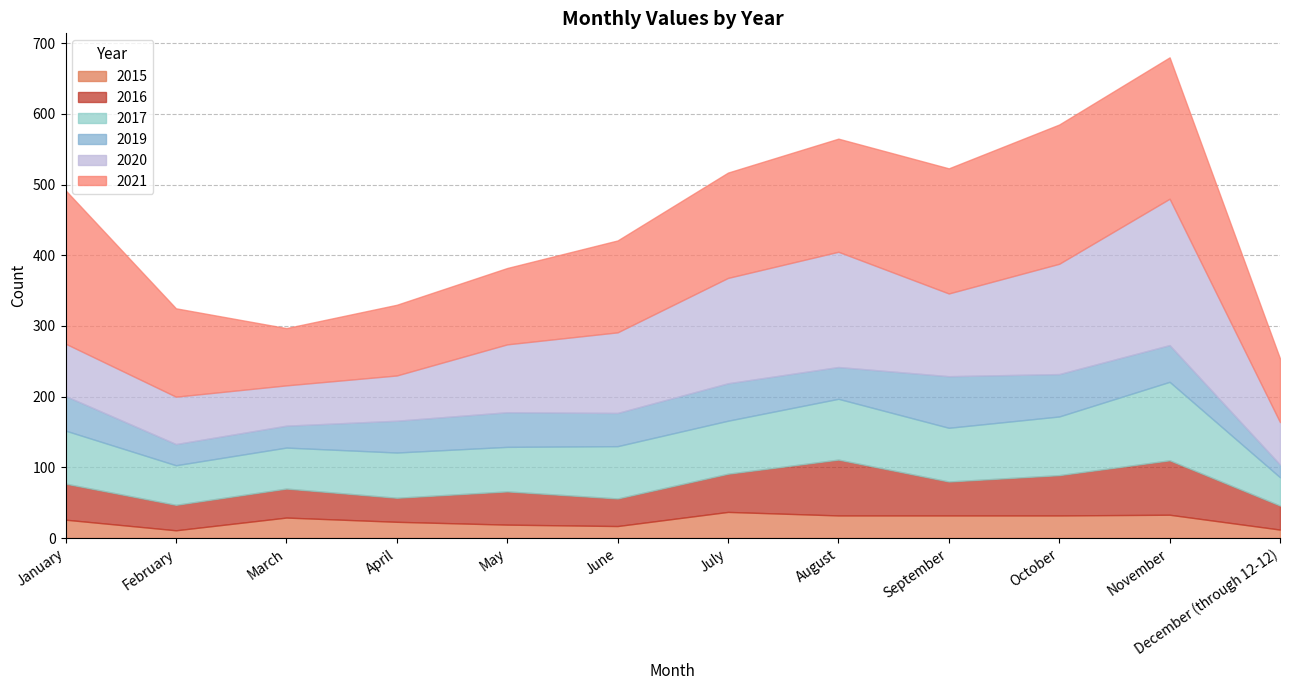

List the labels in order of 2021 value, largest first.

January, November, October, September, August, July, June, February, May, April, December (through 12-12), March